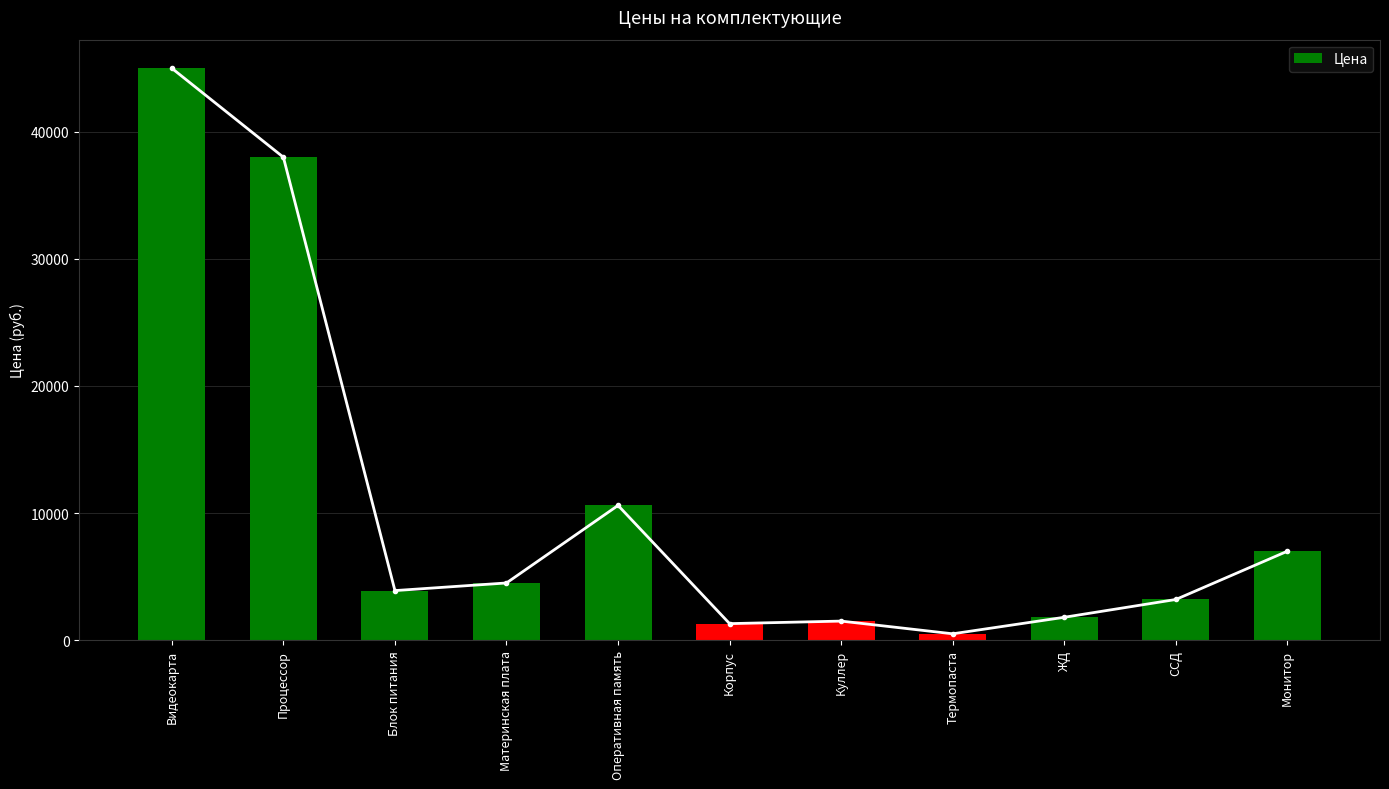

What position from the left is Процессор?

2